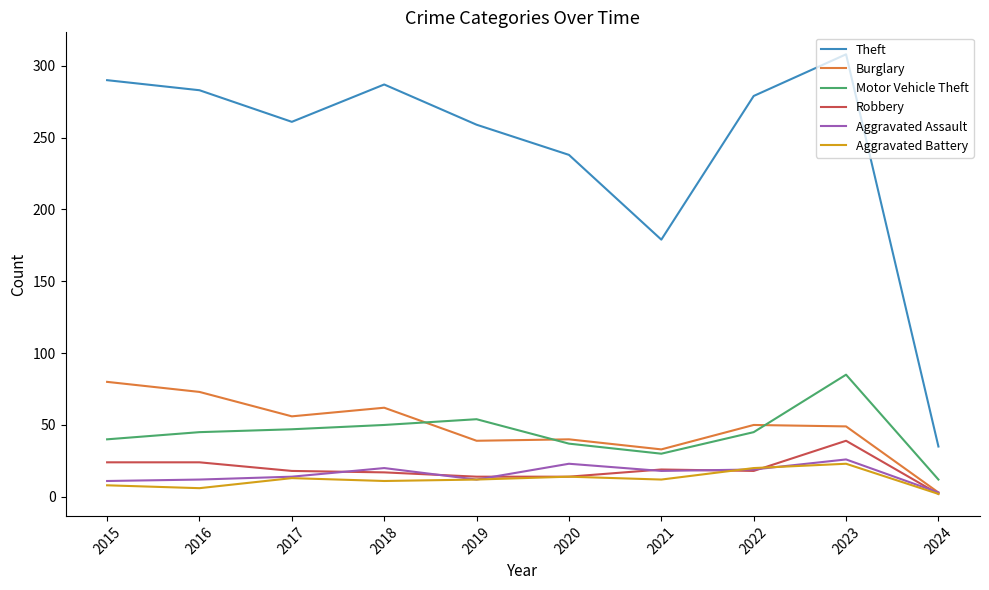

Rank the series by their maximum value, from highest to lowest.

Theft, Motor Vehicle Theft, Burglary, Robbery, Aggravated Assault, Aggravated Battery